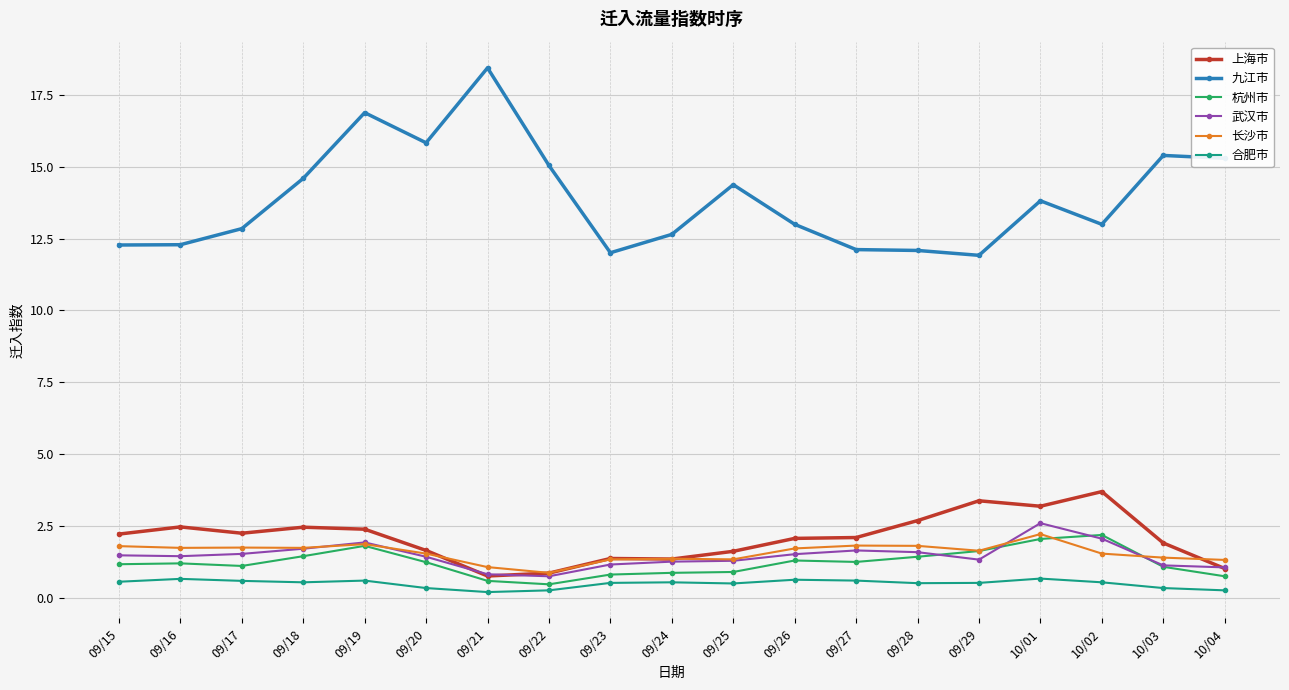

Which series has the largest range (max minus min)?

九江市